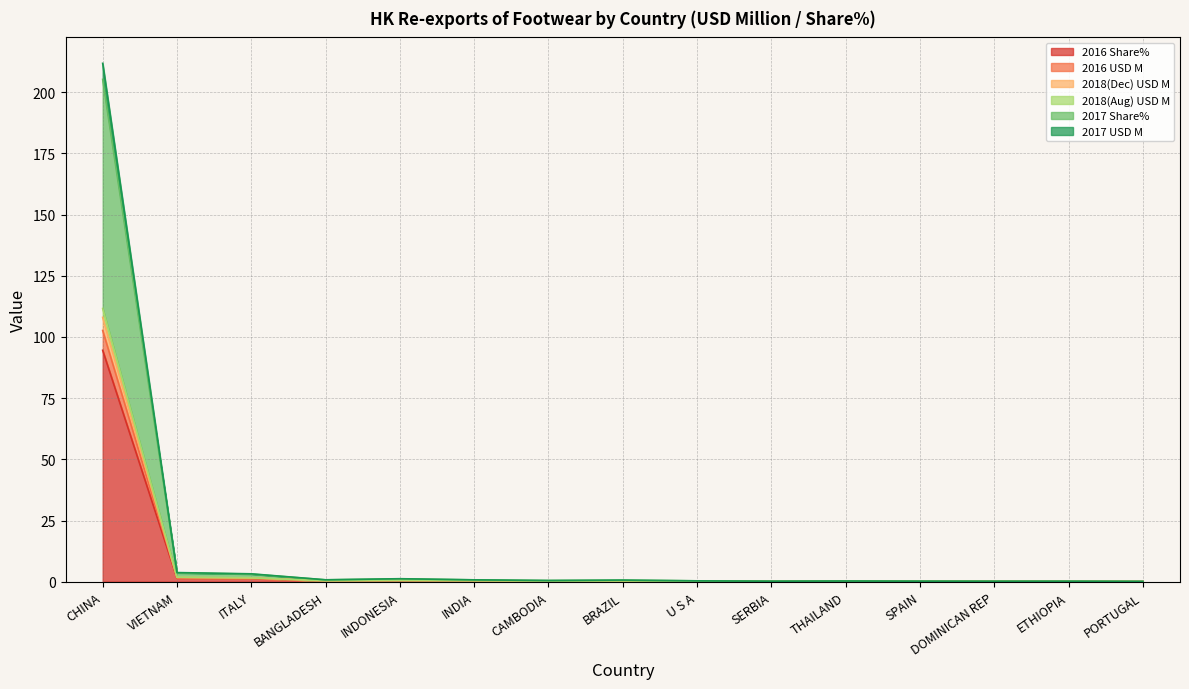

What is the label of the 10th point from the right?

INDIA